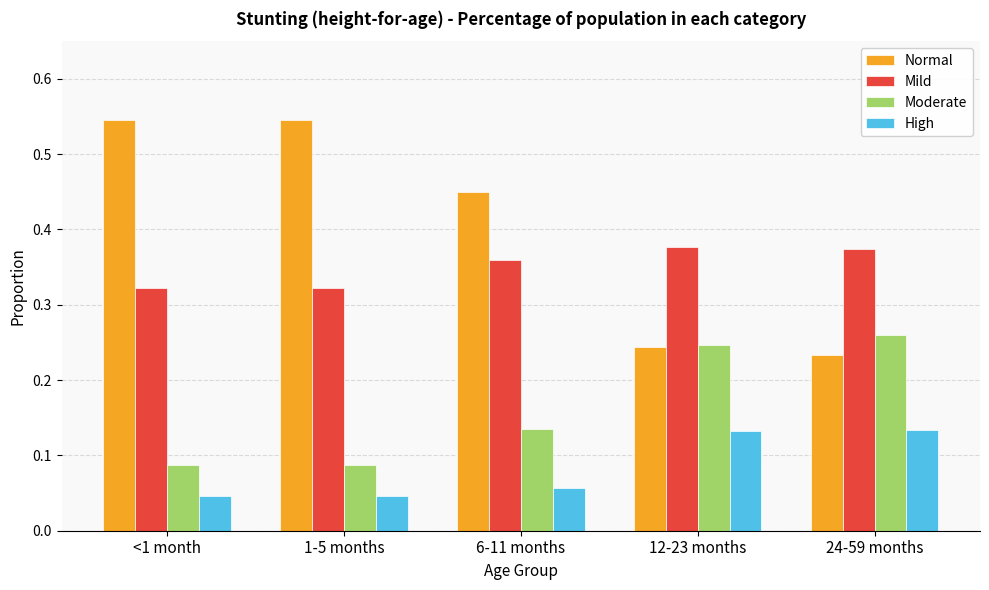

What is the label of the 4th bar from the right?

1-5 months